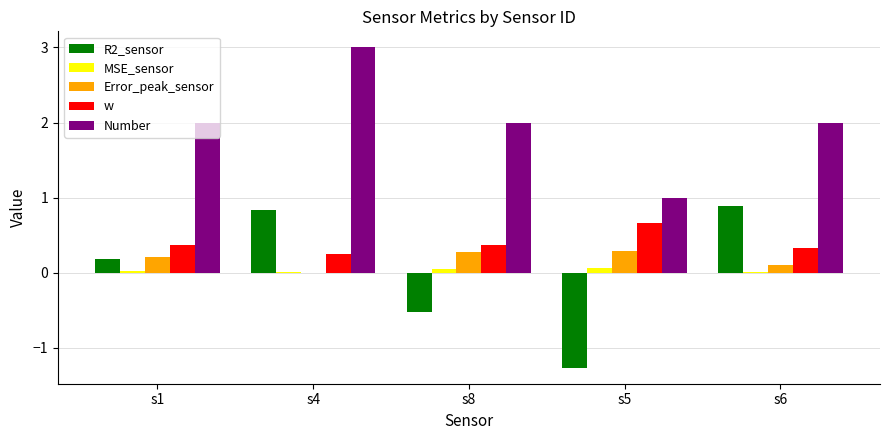

What is the greatest value displayed?

3.0